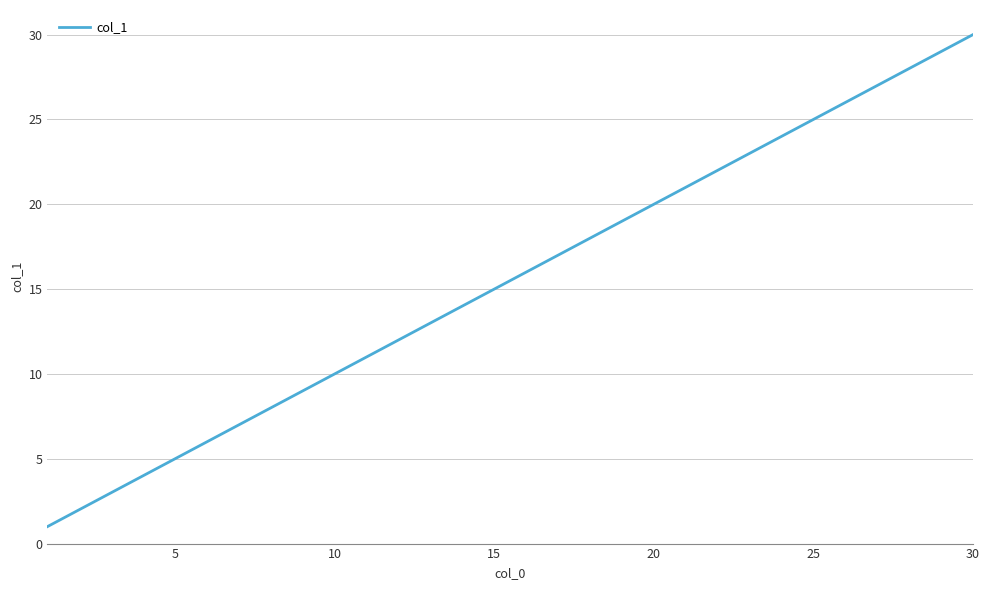

How many lines are shown in the chart?

1